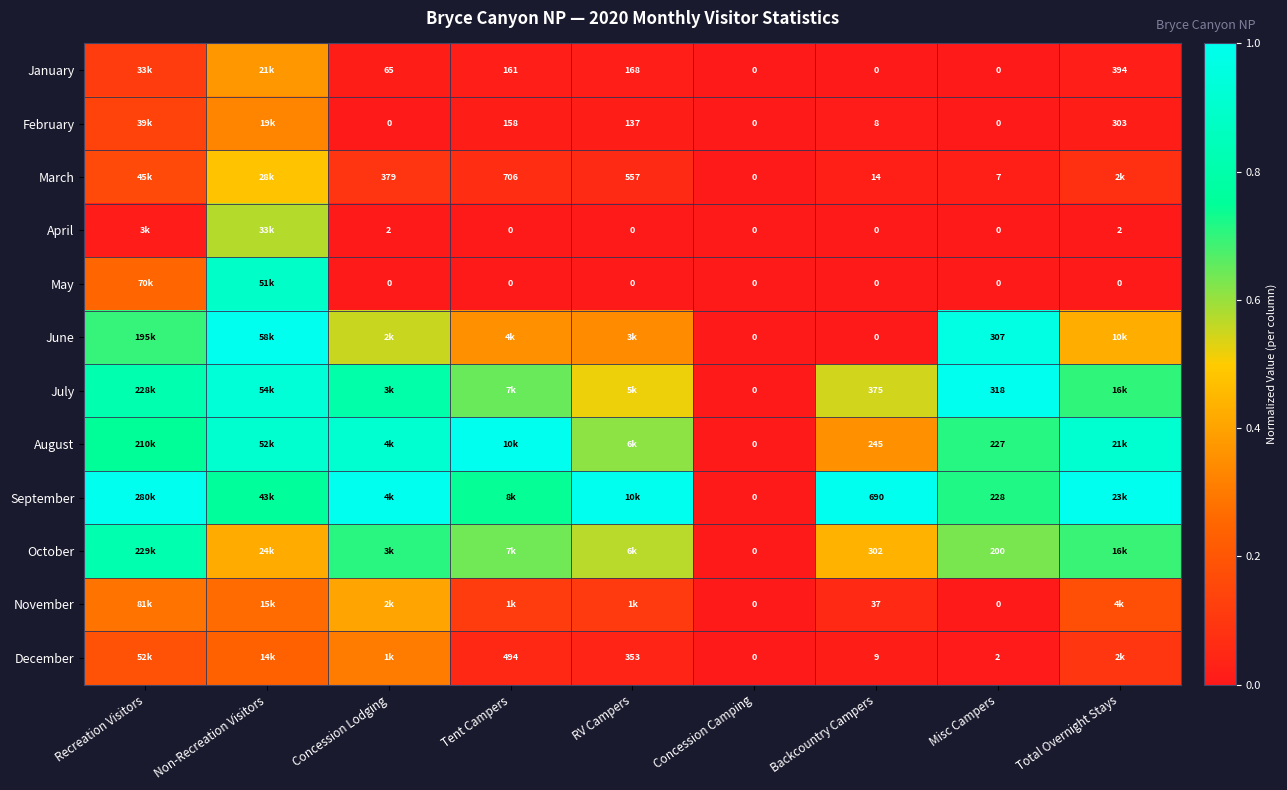

Is the value of February at Tent Campers greater than the value of August at Misc Campers?

No